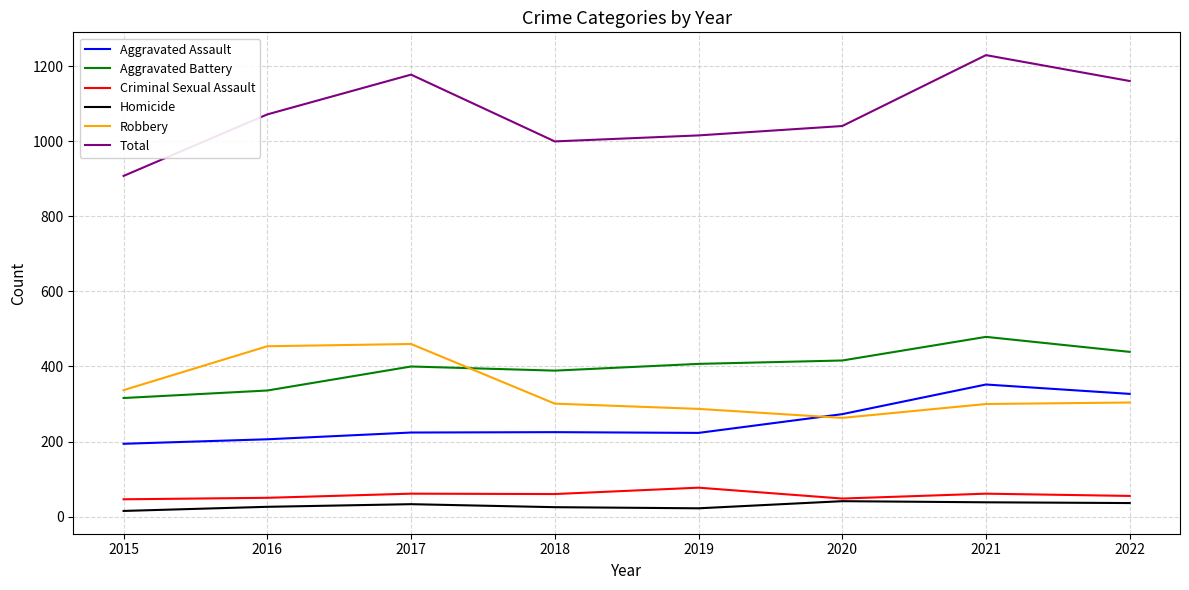

The value of Homicide at 2020 is 41. True or false?

True